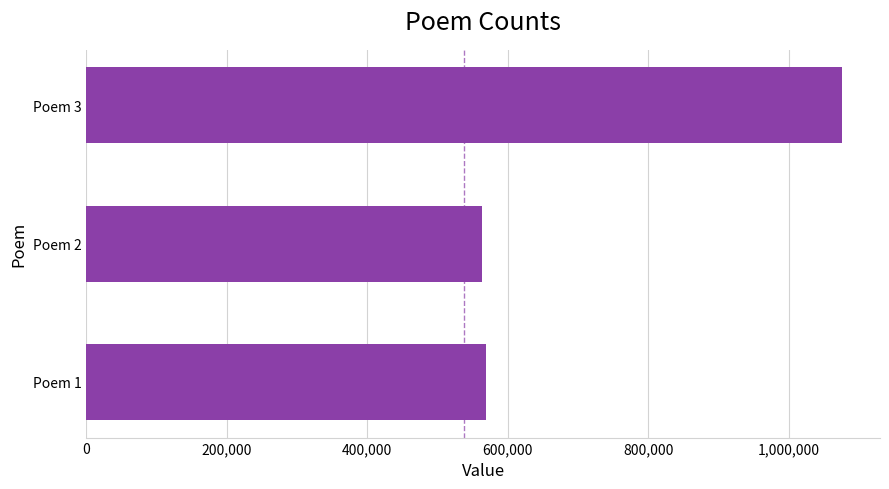

What is the minimum value shown in the chart?

563323